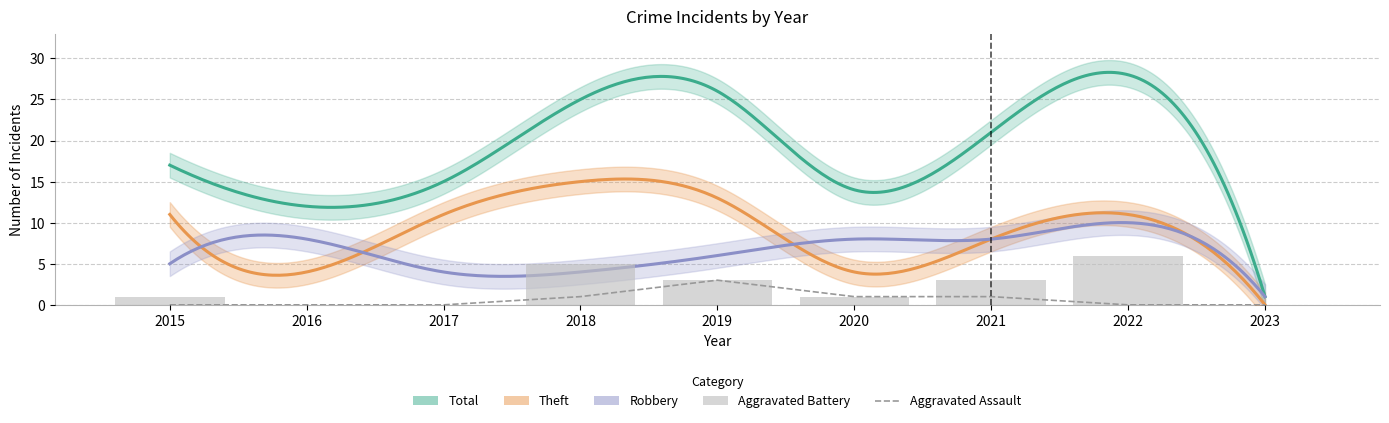

What is the sum of all Aggravated Assault values?

6